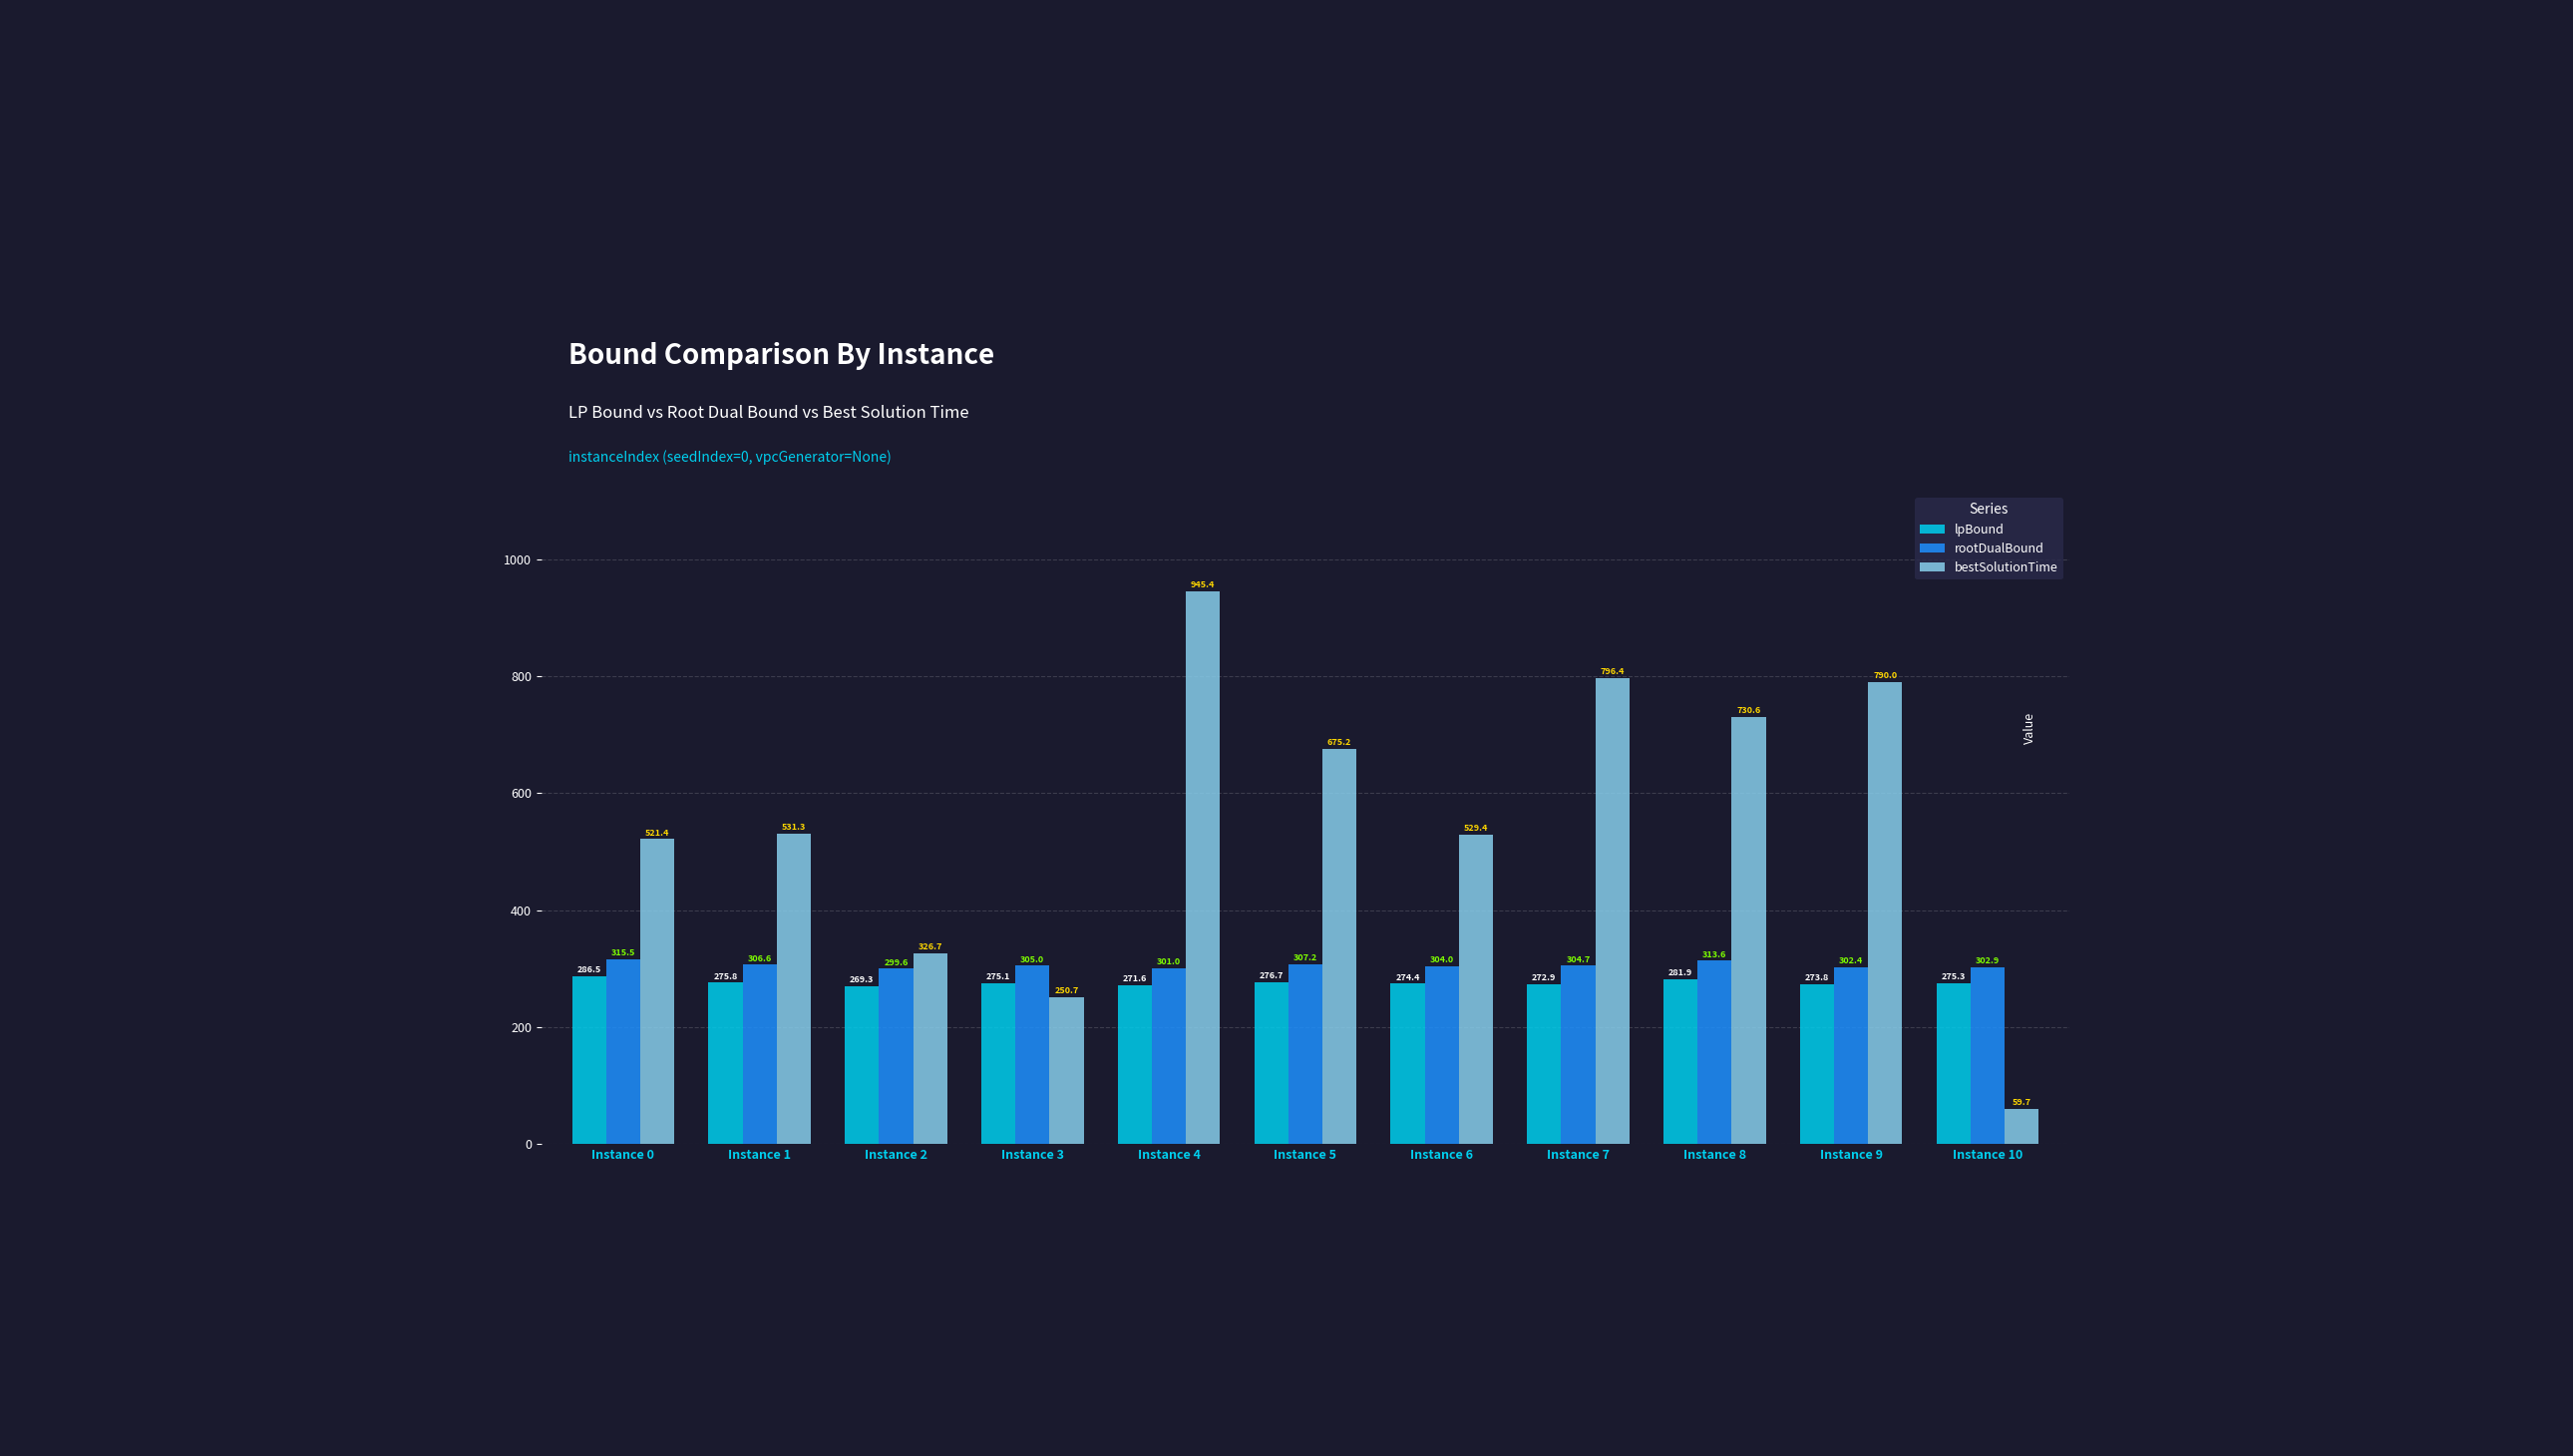

What is the value of the rootDualBound bar at the 6th from the left?

307.2